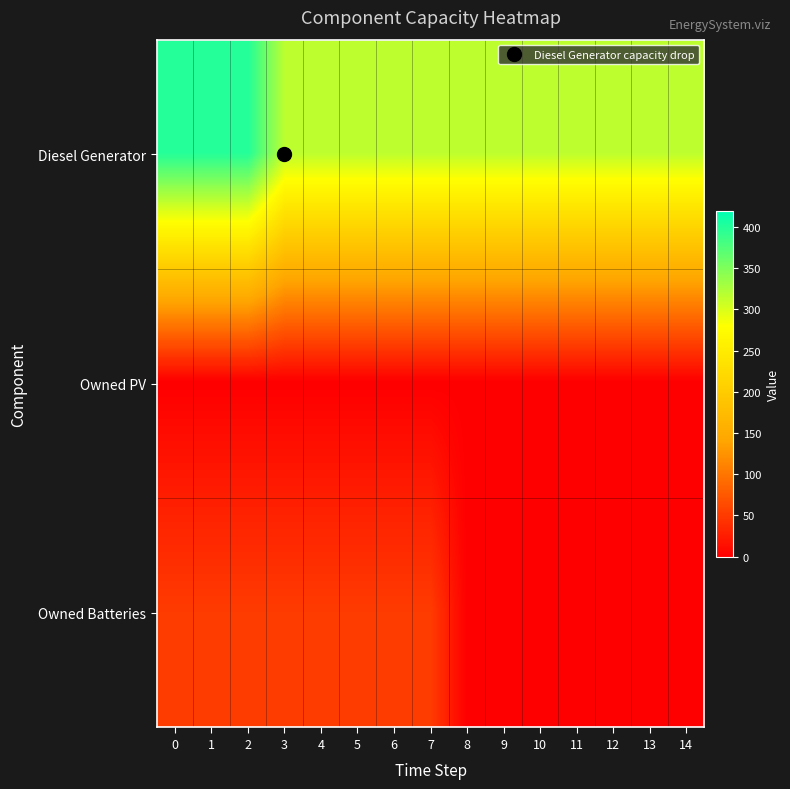

Reading right to left, extract all data points from this chart.

row_0: 14=316	13=316	12=316	11=316	10=316	9=316	8=316	7=316	6=316	5=316	4=316	3=316	2=400	1=400	0=400
row_1: 14=0	13=0	12=0	11=0	10=0	9=0	8=0	7=0	6=0	5=0	4=0	3=0	2=0	1=0	0=0
row_2: 14=0	13=0	12=0	11=0	10=0	9=0	8=0	7=51	6=51	5=51	4=51	3=51	2=51	1=51	0=51